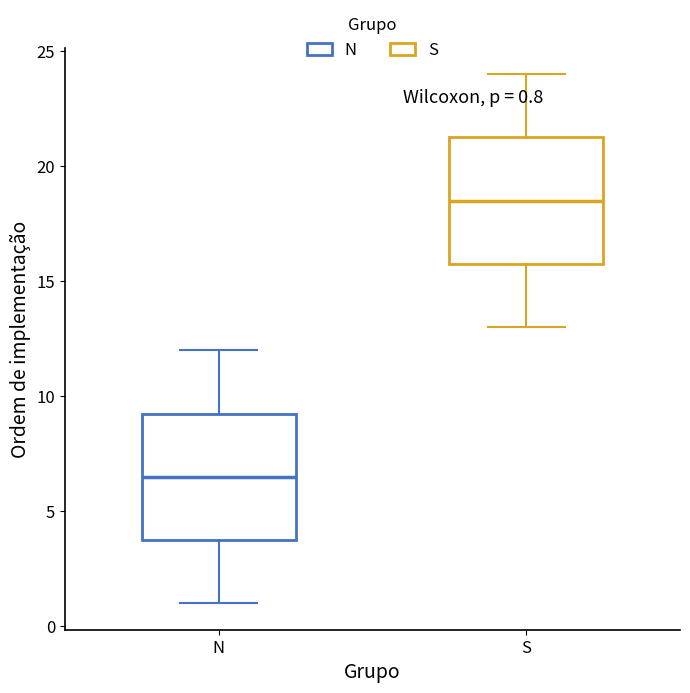

Which box has the lowest median line?

N